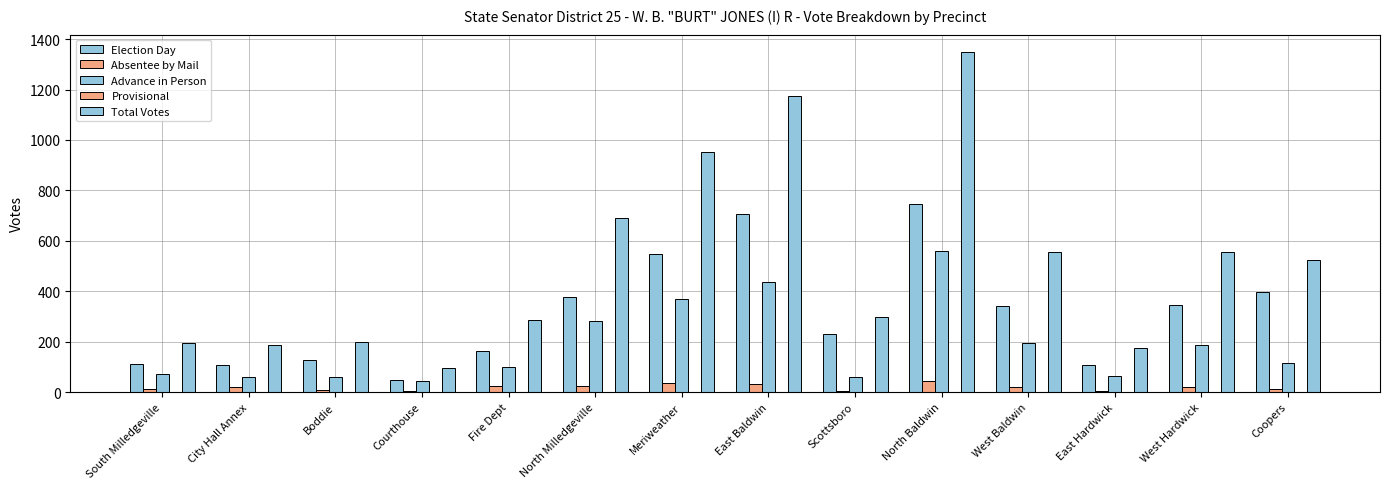

Count the number of categories in the chart.

14